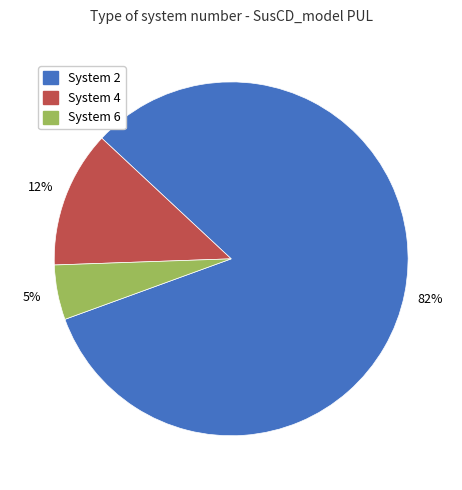

To the nearest percent, what is the average slice percentage?

33%